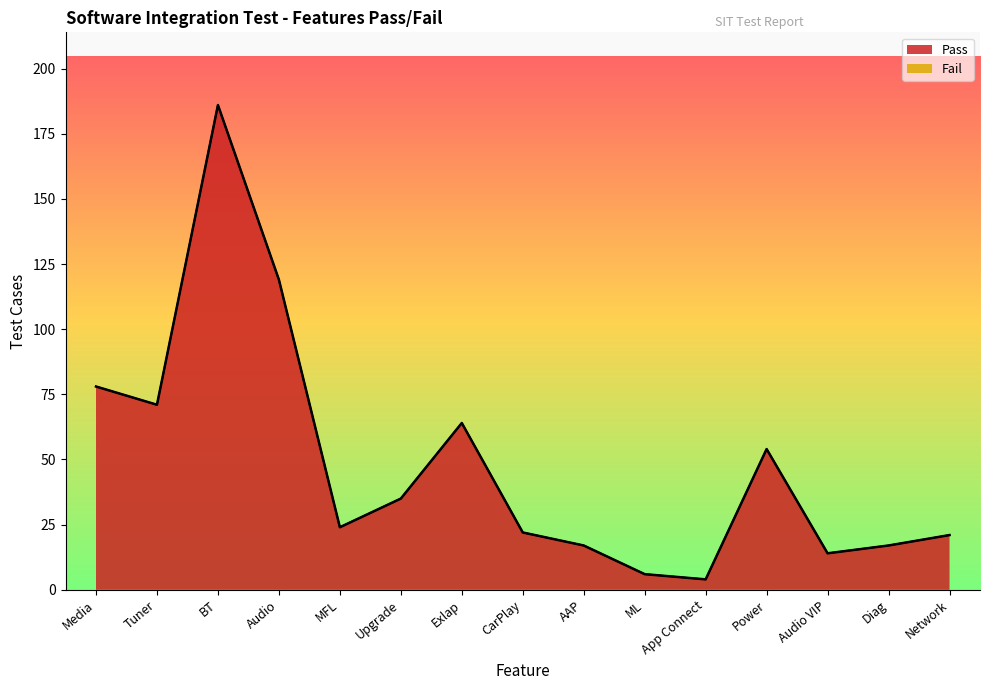

Between Network and Tuner, which is larger?

Tuner